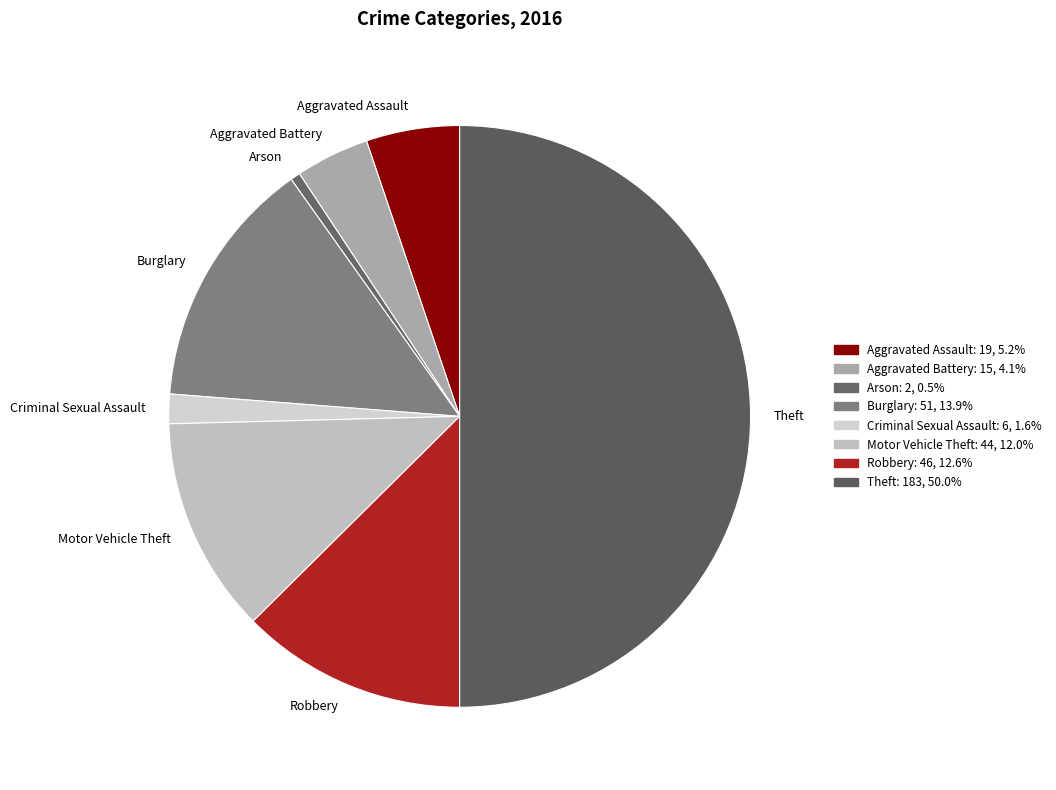

Rank the categories by value from lowest to highest.

Arson, Criminal Sexual Assault, Aggravated Battery, Aggravated Assault, Motor Vehicle Theft, Robbery, Burglary, Theft